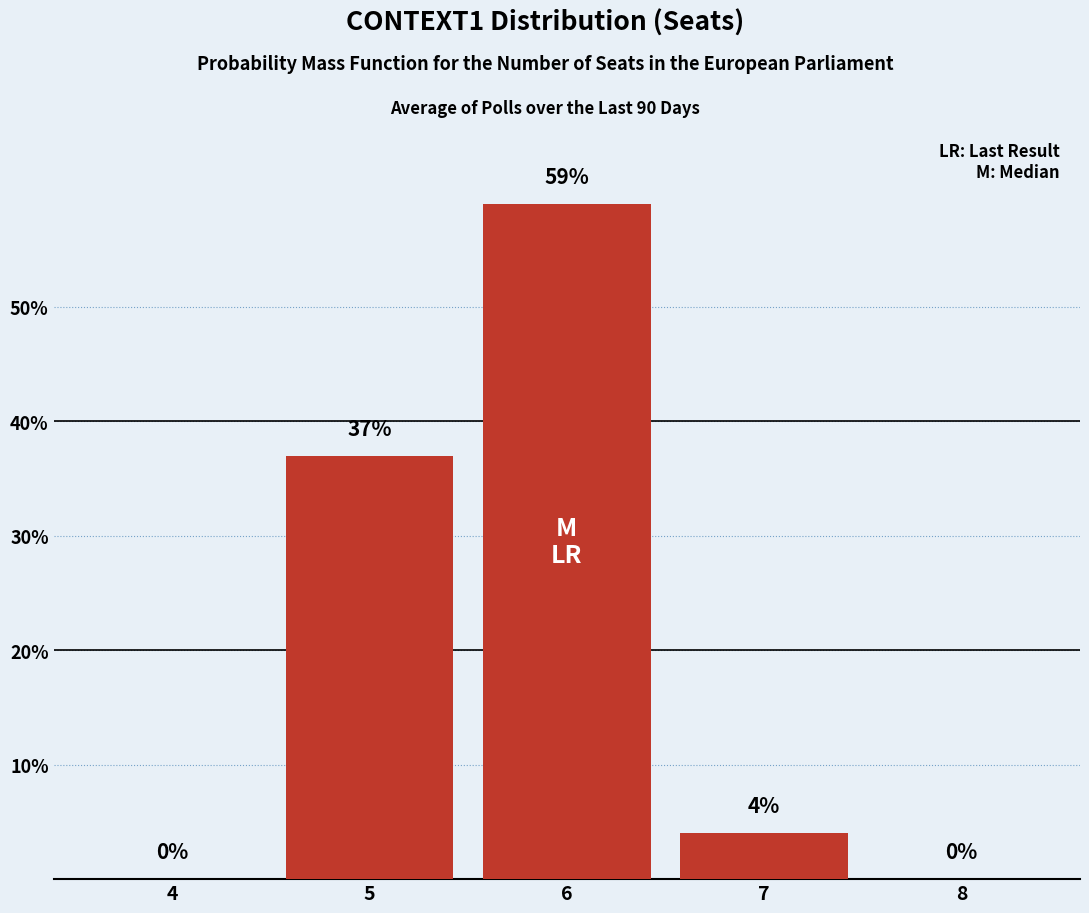

Reading left to right, what are all the values shown in this chart?

4=0	5=37	6=59	7=4	8=0